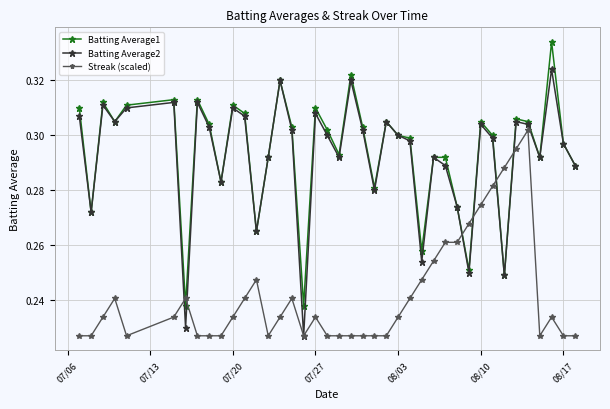

How many Streak (scaled) values are between 0 and 1?

40